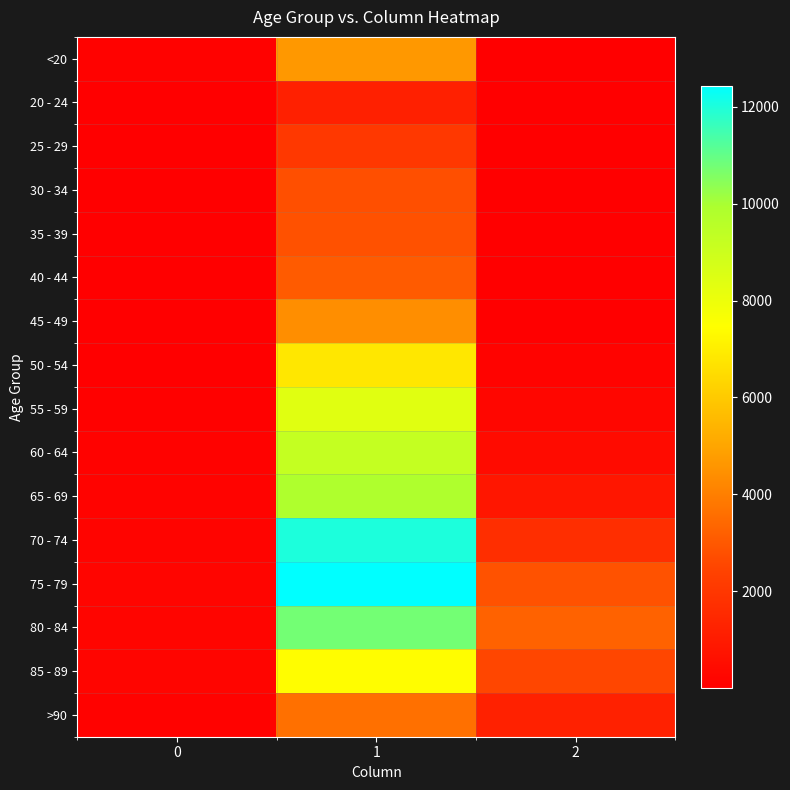

Reading left to right, transcribe all the data shown in this chart.

<20: 0=77	1=4641	2=18
20 - 24: 0=5	1=1191	2=4
25 - 29: 0=14	1=2038	2=3
30 - 34: 0=27	1=2765	2=17
35 - 39: 0=17	1=2814	2=18
40 - 44: 0=20	1=3078	2=24
45 - 49: 0=23	1=4396	2=47
50 - 54: 0=39	1=6803	2=126
55 - 59: 0=59	1=8400	2=227
60 - 64: 0=84	1=9236	2=426
65 - 69: 0=137	1=9883	2=850
70 - 74: 0=153	1=12018	2=1690
75 - 79: 0=220	1=12434	2=2848
80 - 84: 0=209	1=10764	2=3273
85 - 89: 0=206	1=7417	2=2548
>90: 0=93	1=3604	2=1224